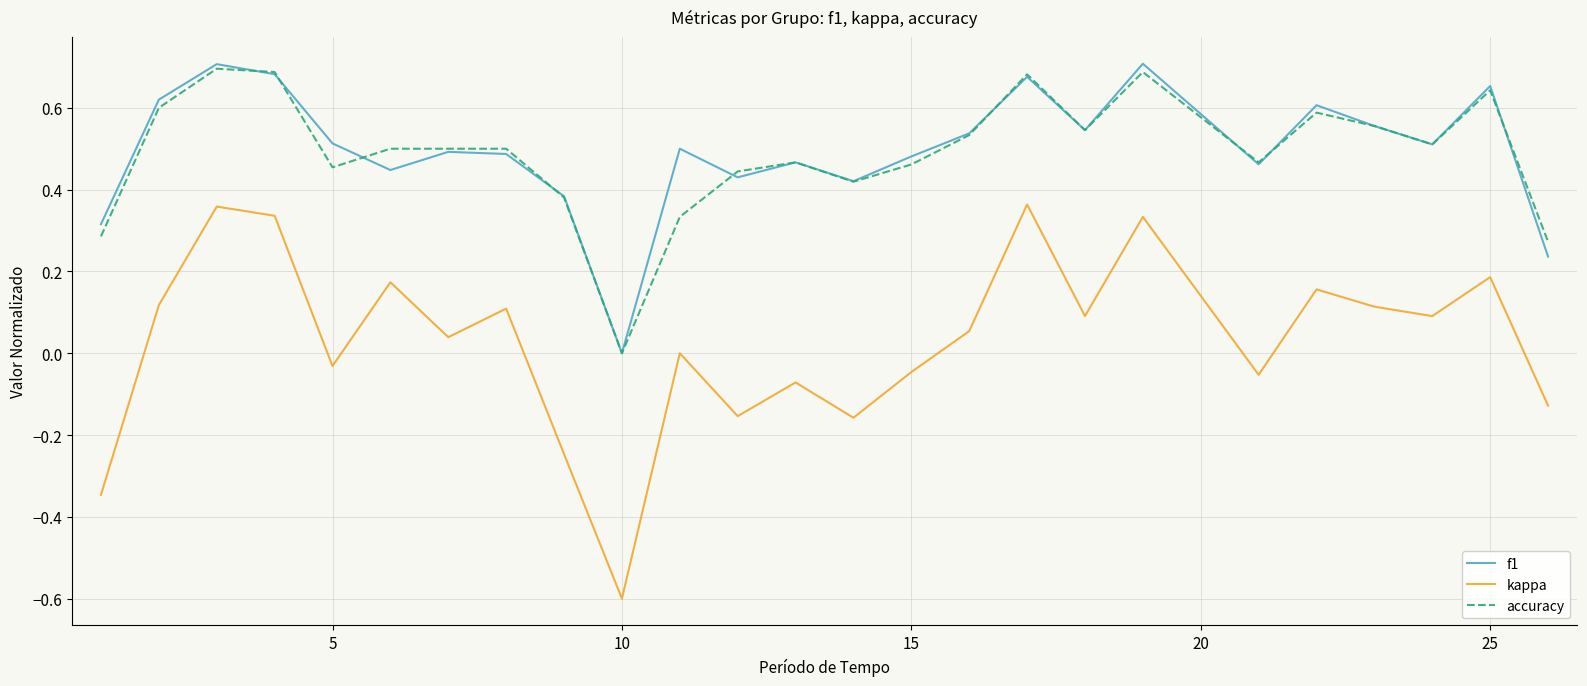

True or false: kappa and f1 intersect in this chart.

False